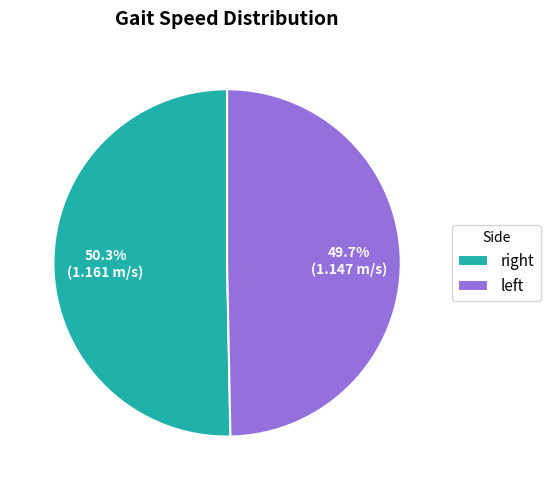

Which slice is the largest?

right